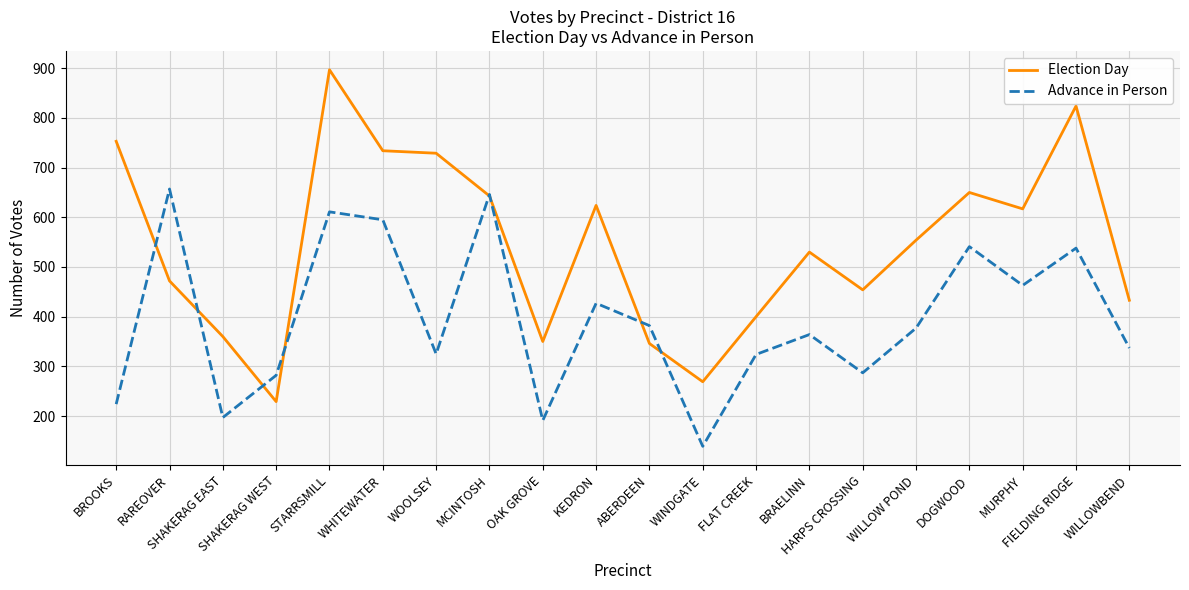

Is this an area chart (filled region under the line)?

No